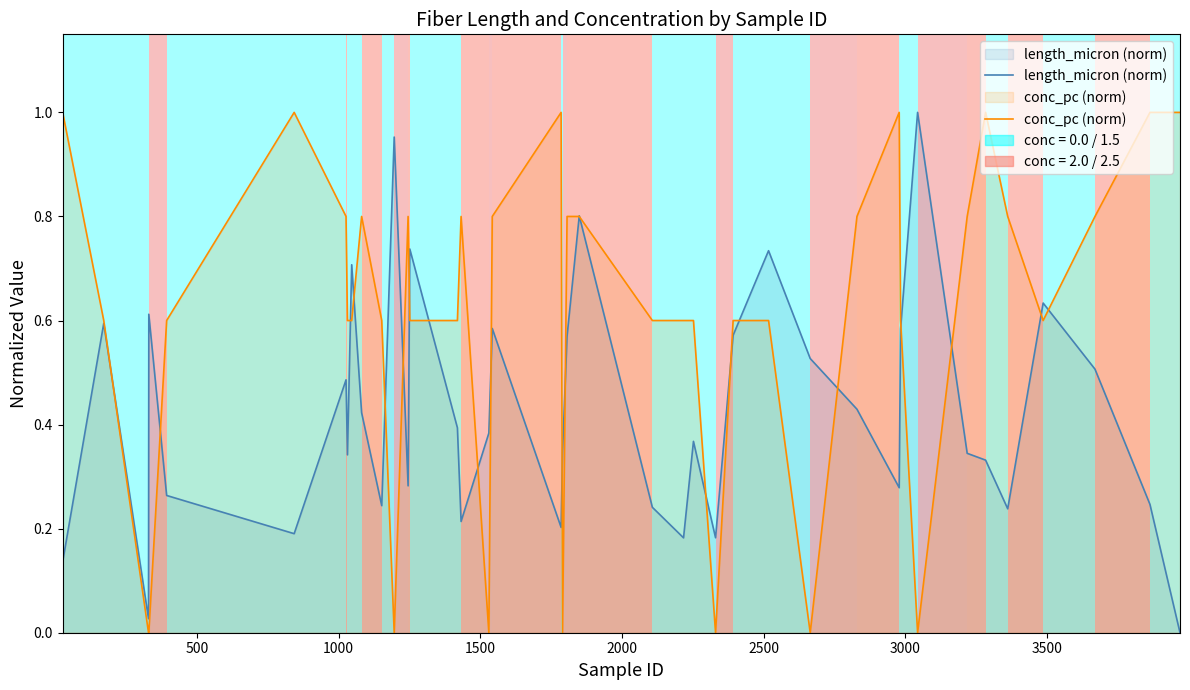

Reading left to right, extract all data points from this chart.

length_micron (norm): 0.1	0.6	0.0	0.6	0.3	0.2	0.5	0.3	0.7	0.4	0.2	1.0	0.3	0.7	0.4	0.2	0.4	0.6	0.2	0.3	0.6	0.8	0.2	0.2	0.4	0.2	0.6	0.7	0.5	0.4	0.3	0.6	1.0	0.3	0.3	0.2	0.6	0.5	0.2	0.0
conc_pc (norm): 1.0	0.6	0.0	0.0	0.6	1.0	0.8	0.6	0.6	0.8	0.6	0.0	0.8	0.6	0.6	0.8	0.0	0.8	1.0	0.0	0.8	0.8	0.6	0.6	0.6	0.0	0.6	0.6	0.0	0.8	1.0	0.6	0.0	0.8	1.0	0.8	0.6	0.8	1.0	1.0